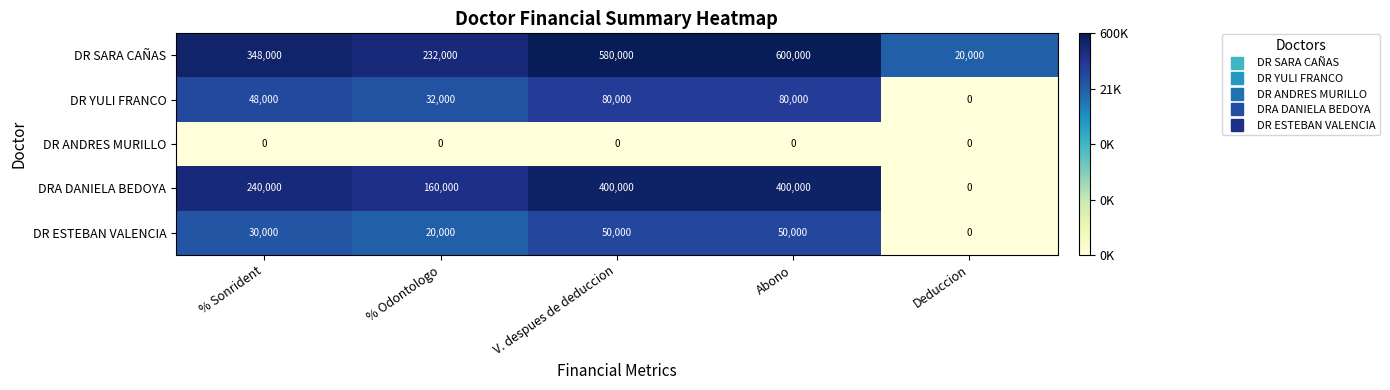

Rank the series at % Odontologo from lowest to highest value.

DR ANDRES MURILLO, DR ESTEBAN VALENCIA, DR YULI FRANCO, DRA DANIELA BEDOYA, DR SARA CAÑAS